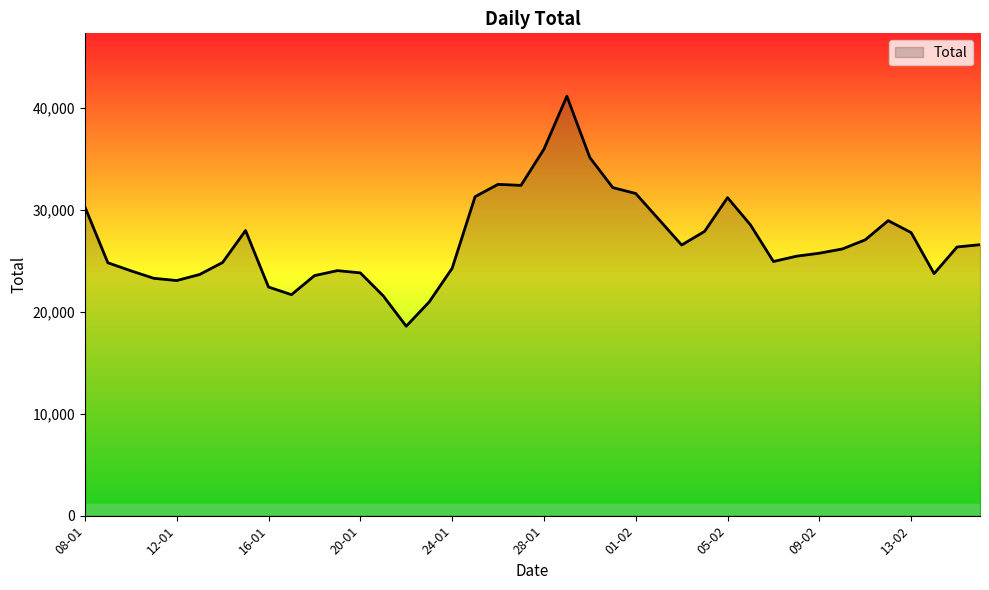

What is the difference between the maximum and minimum values?

22550